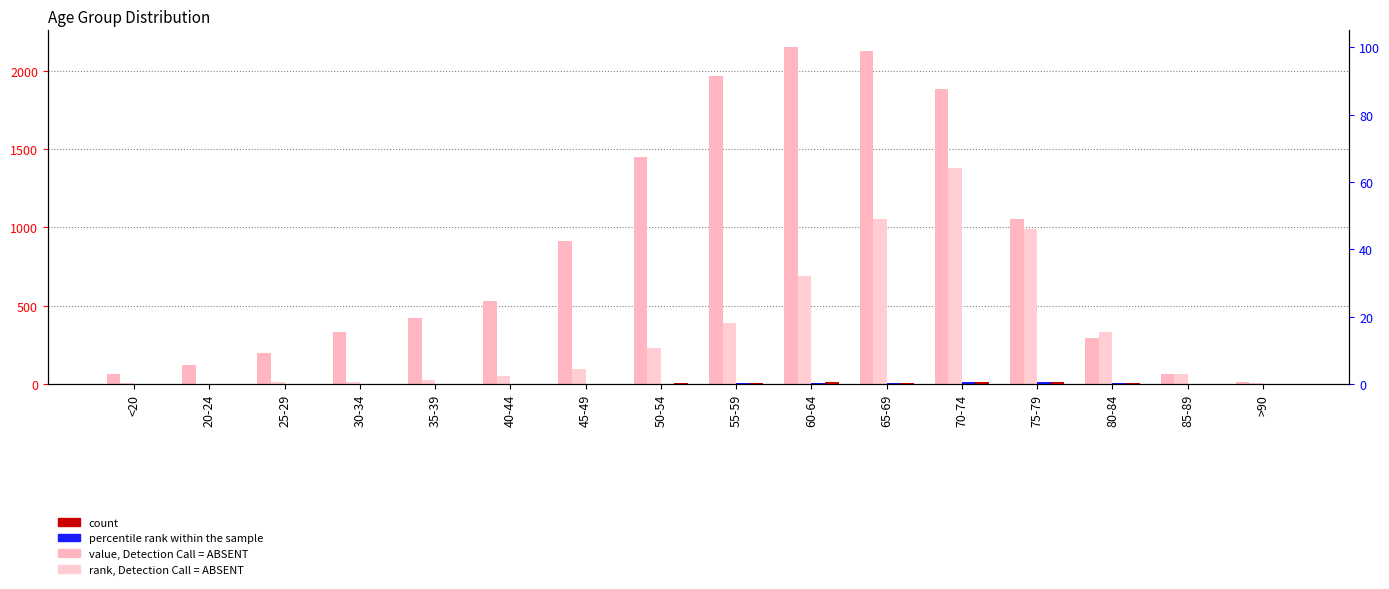

How many data points does each series have?

16